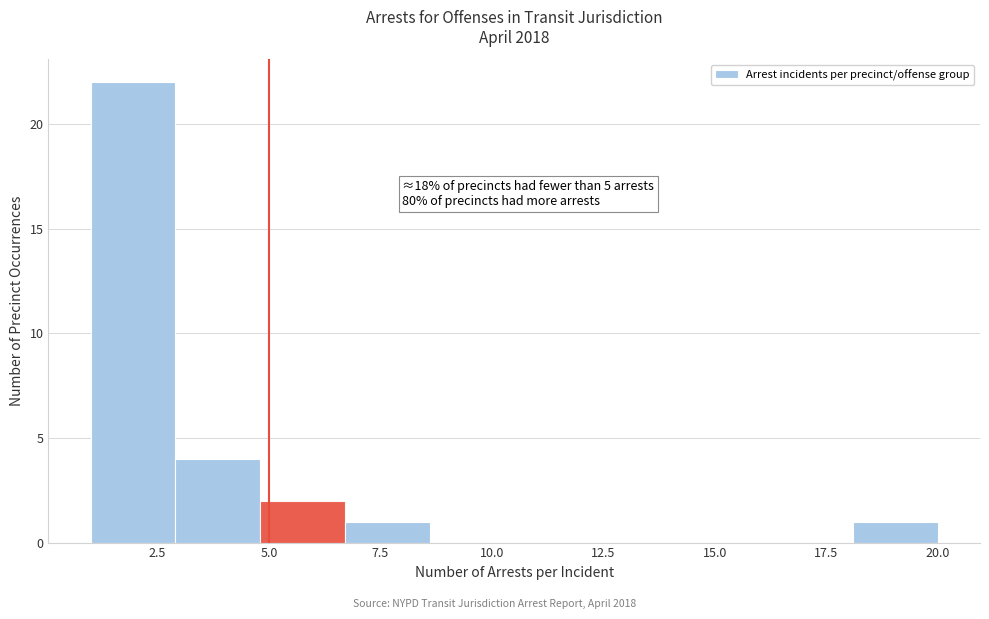

Read against the x-axis, roughly where is the centre of the tallest bar?

2.0